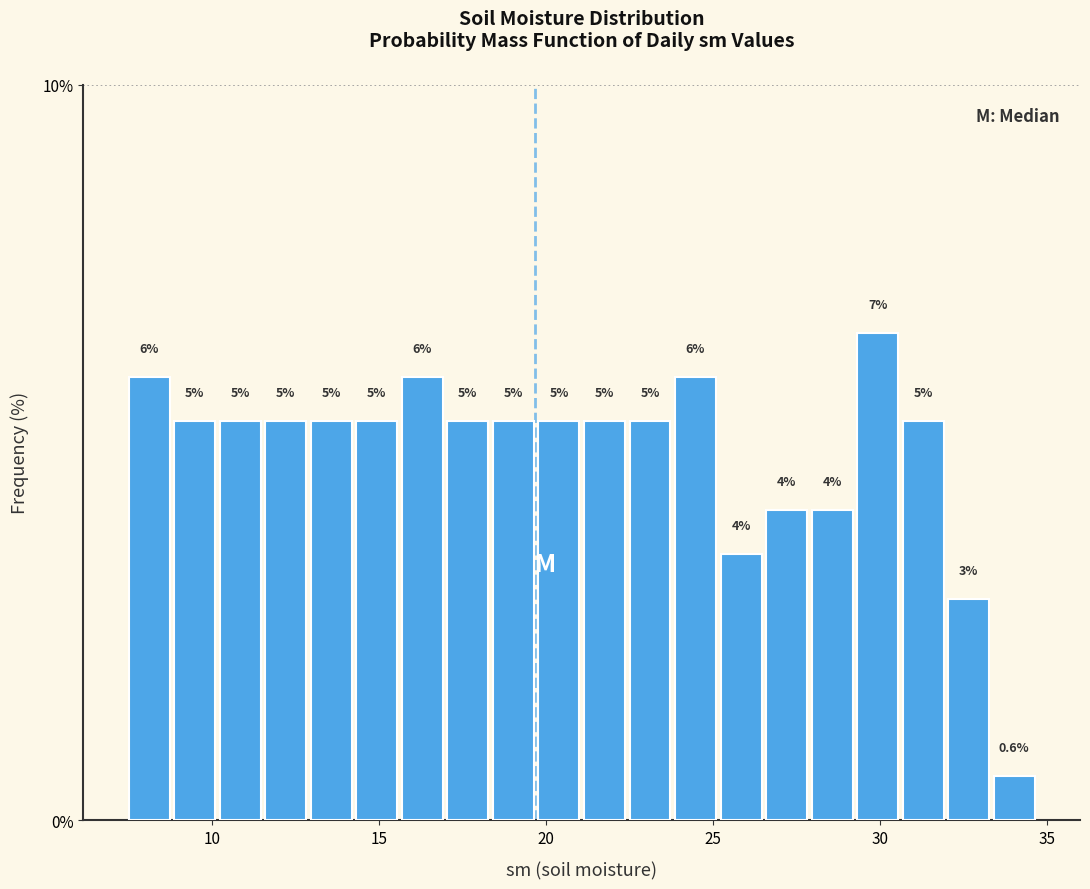

Read against the x-axis, roughly where is the centre of the tallest bar?

30.0